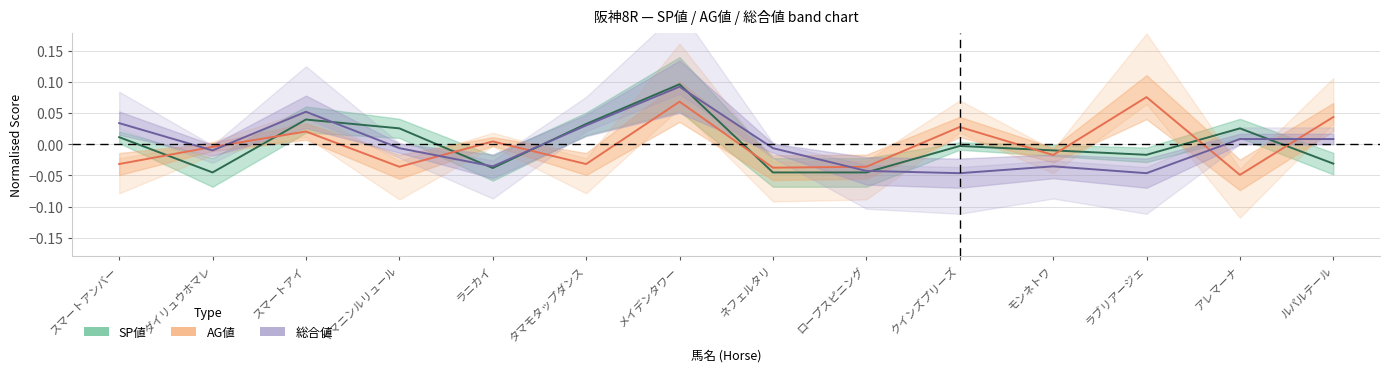

How many values in AG値 are above zero?

6